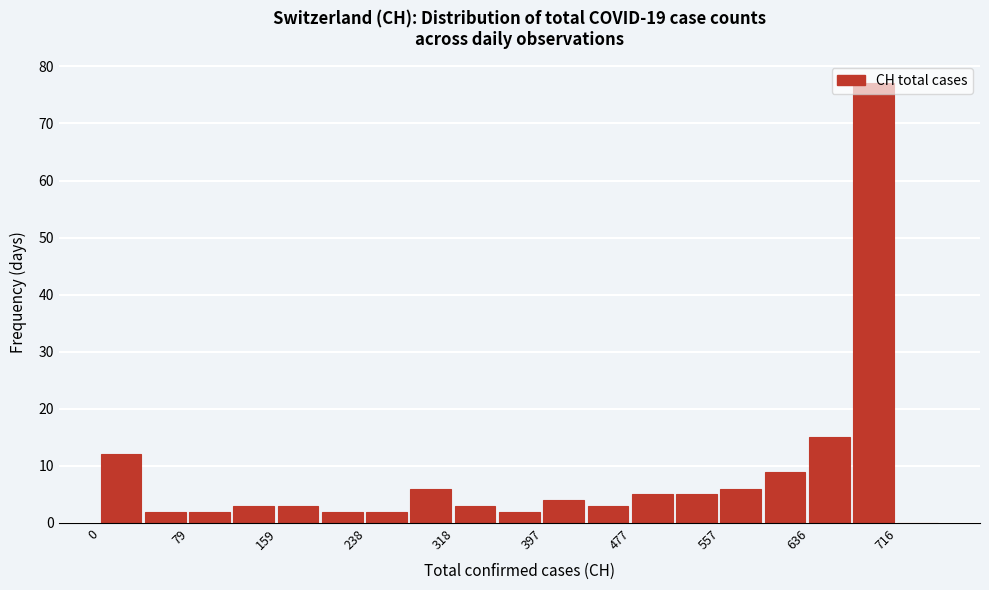

Read against the x-axis, roughly where is the centre of the tallest bar?

690